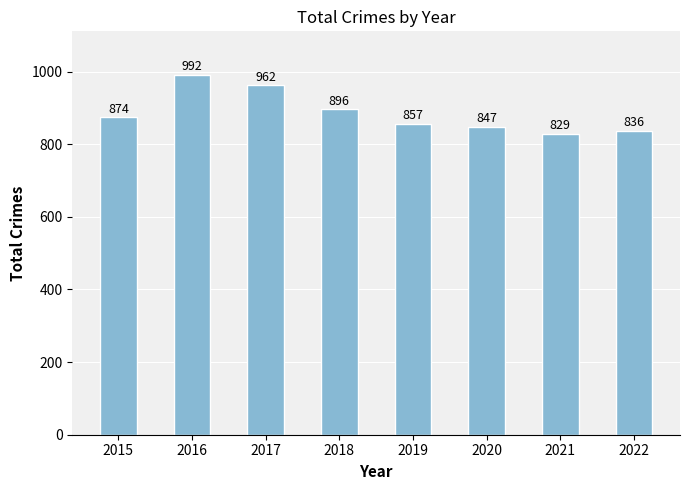

What is the maximum value shown in the chart?

992